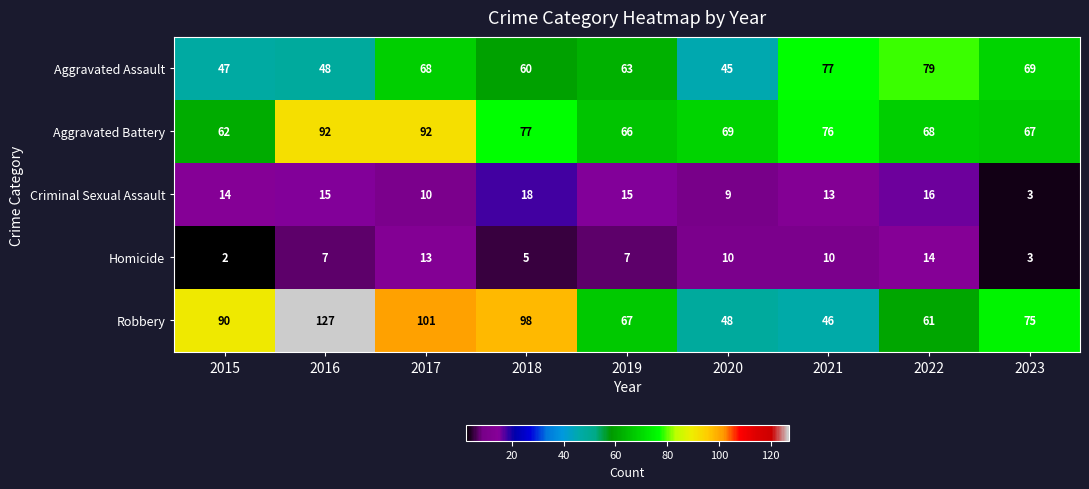

Rank the series at 2015 from highest to lowest value.

Robbery, Aggravated Battery, Aggravated Assault, Criminal Sexual Assault, Homicide